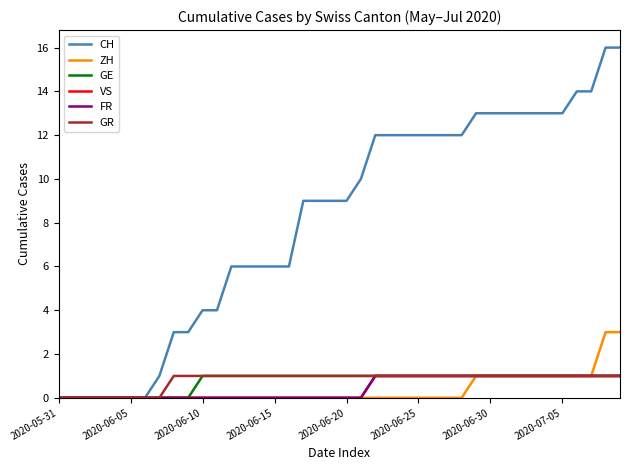

What is the maximum value for CH?

16